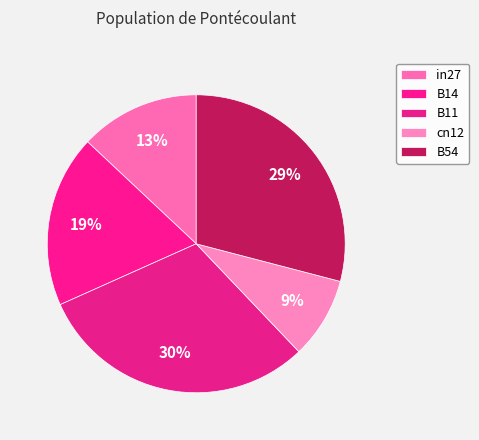

Does in27 account for over 50% of the chart?

No